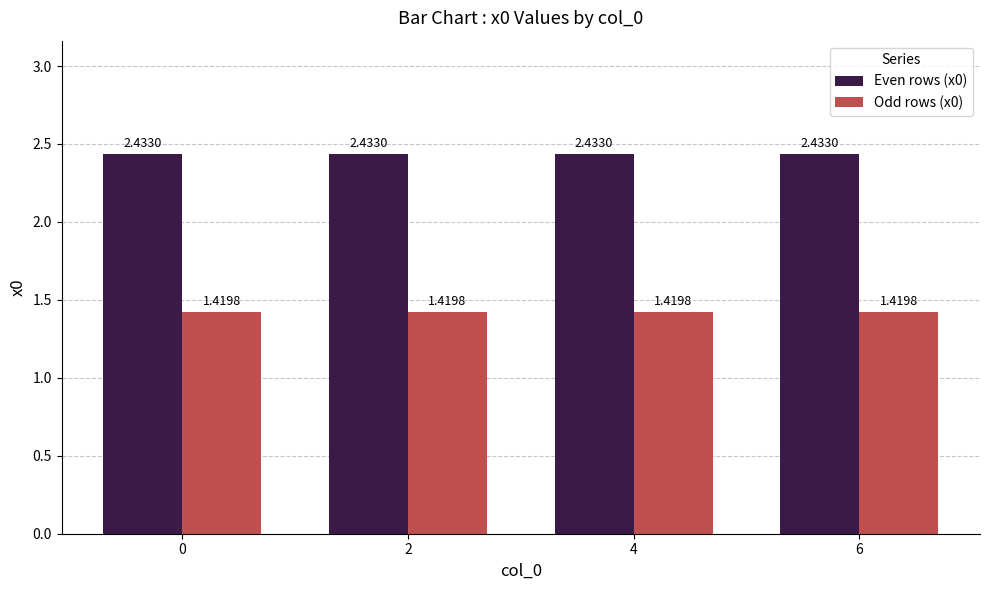

Is it true that Even rows (x0) equals 1.5 at 6?

False